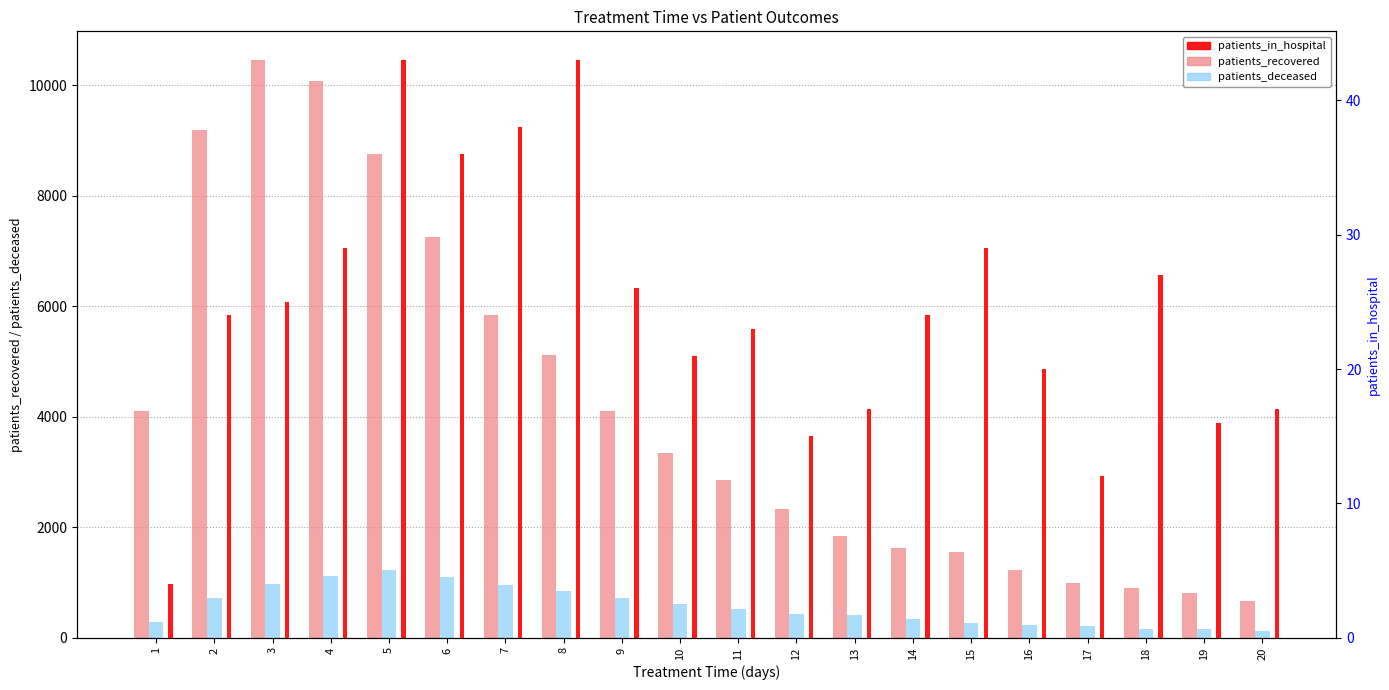

Count the number of categories in the chart.

20